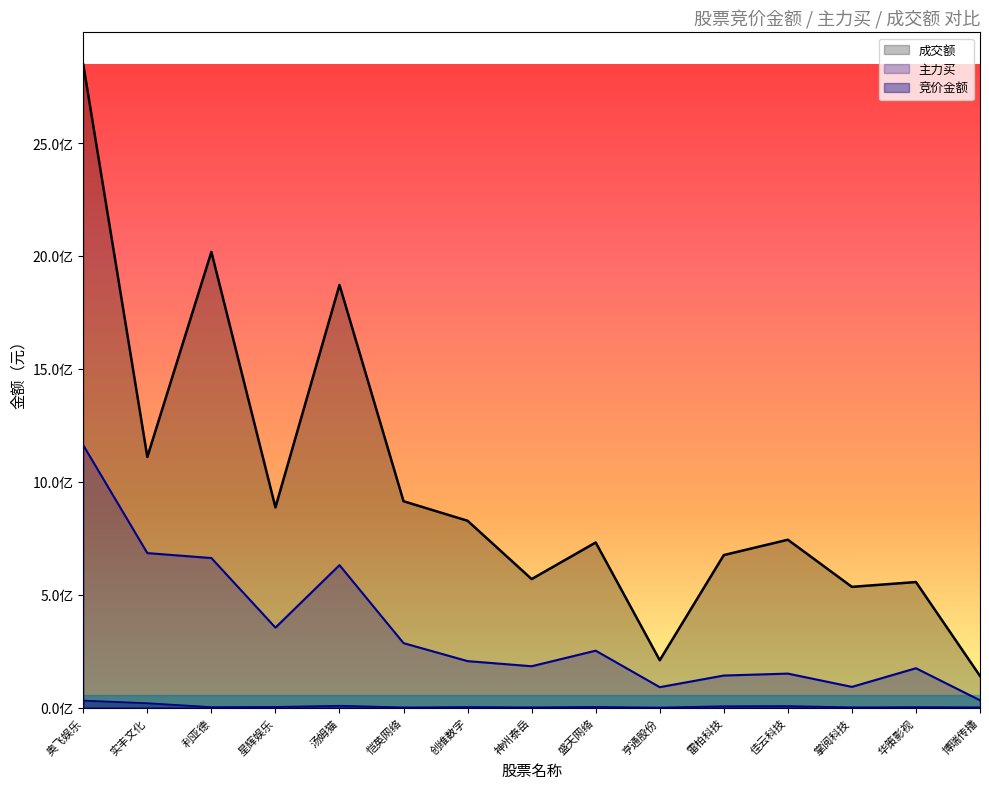

What position from the right is 实丰文化?

14